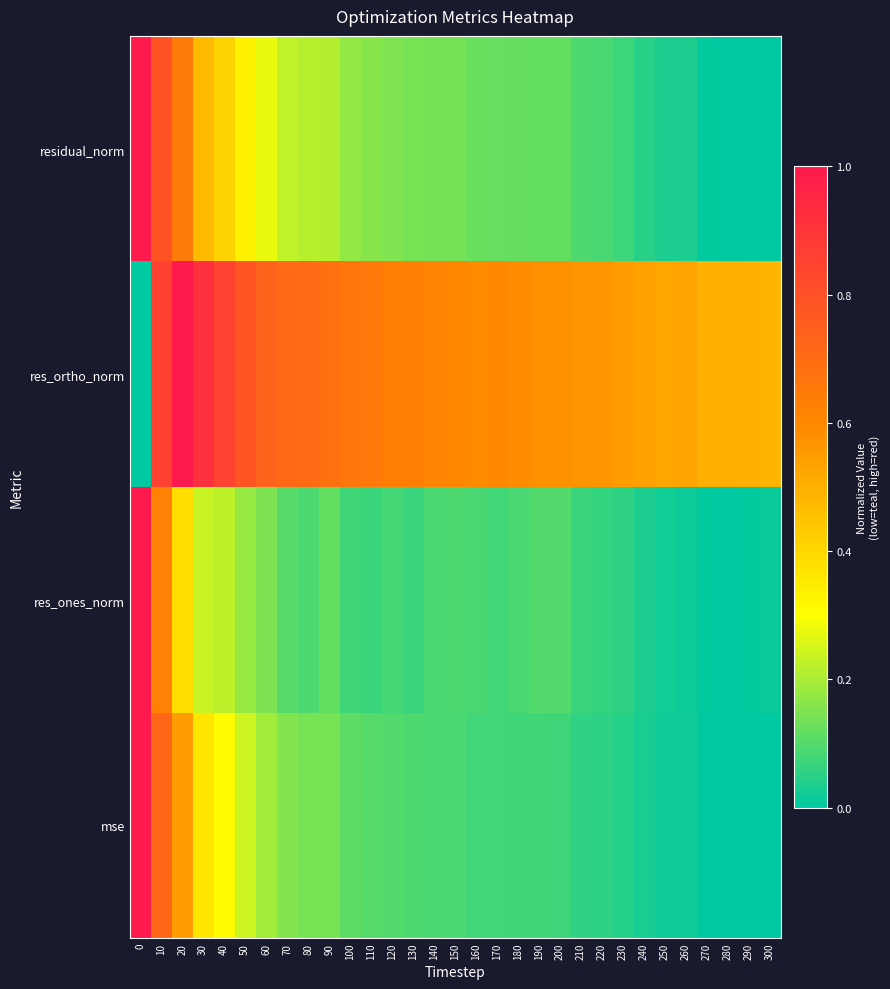

What is the total value across all series at 0?

3.0